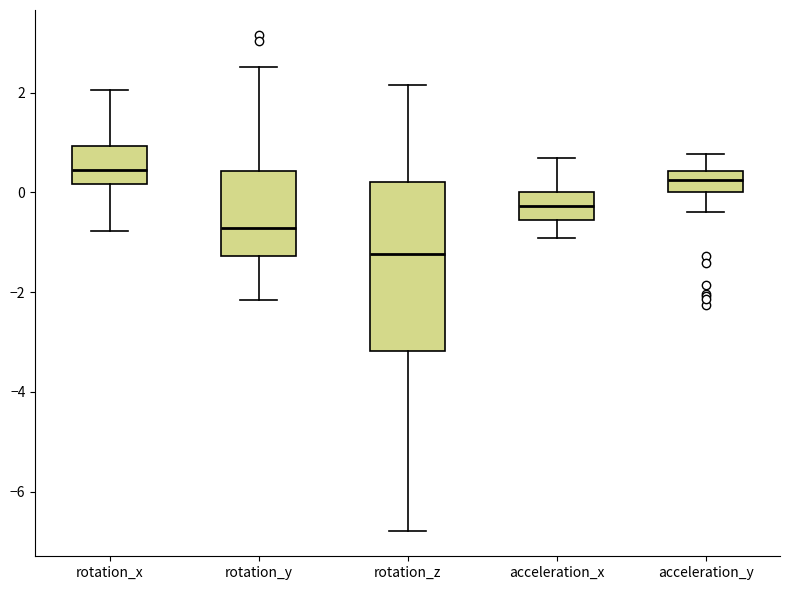

Reading left to right, transcribe this box plot: for each box, give where its median line is, the range the box spans, and where its two whiskers end, as read against the y-axis. The values are not printed on the chart, so give them approximately, as read against the axis.

rotation_x: median 0.4, box 0.2 to 1.0, whiskers -0.8 to 2.0
rotation_y: median -0.8, box -1.2 to 0.4, whiskers -2.2 to 2.6
rotation_z: median -1.2, box -3.2 to 0.2, whiskers -6.8 to 2.2
acceleration_x: median -0.2, box -0.6 to 0.0, whiskers -1.0 to 0.6
acceleration_y: median 0.2, box 0.0 to 0.4, whiskers -0.4 to 0.8